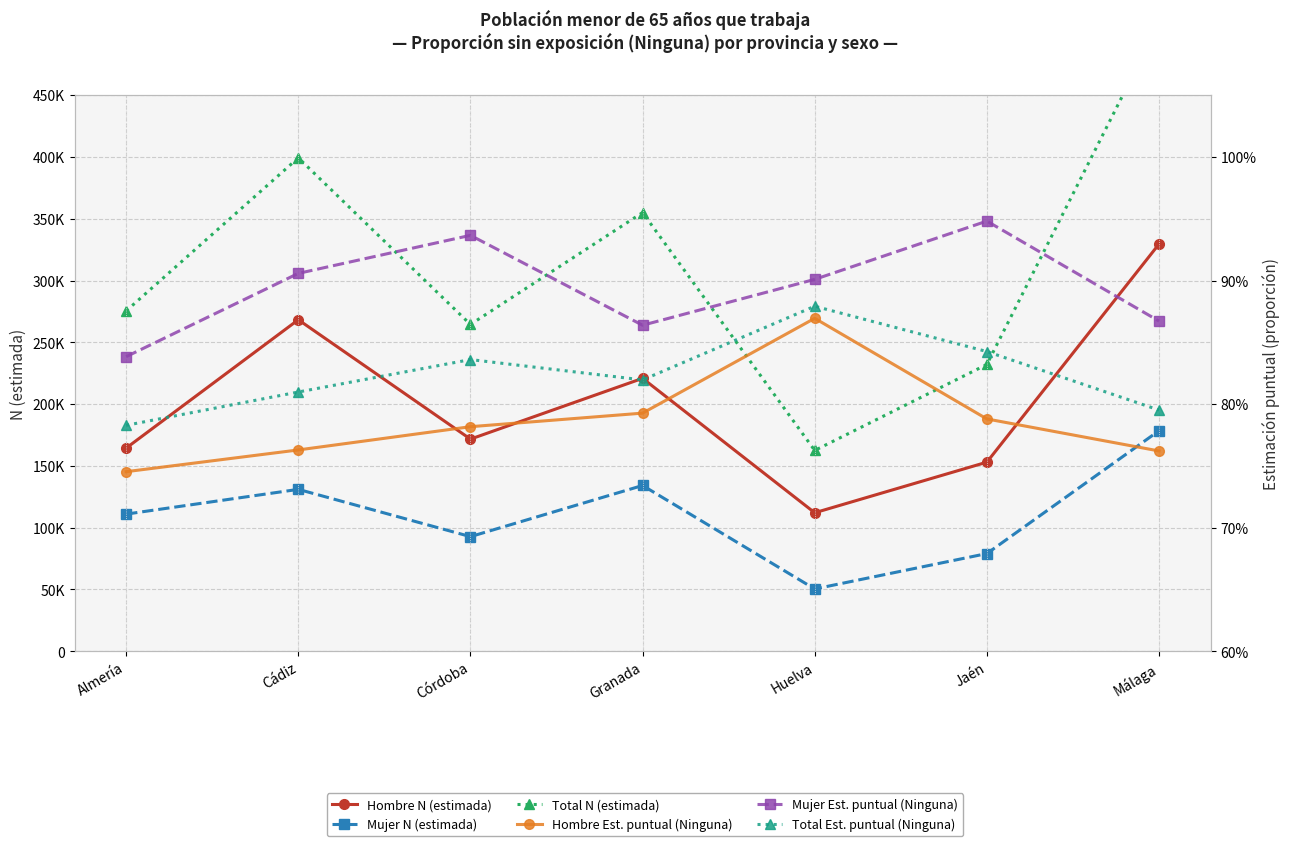

At which label does Mujer N (estimada) first exceed 111002?

Cádiz